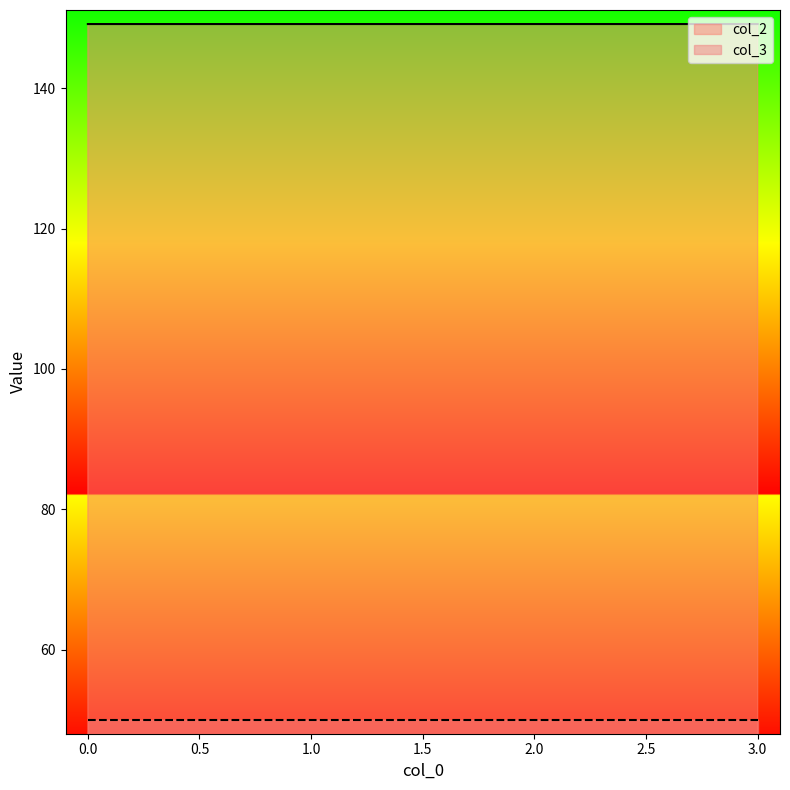

How many values are between 149 and 150?

4